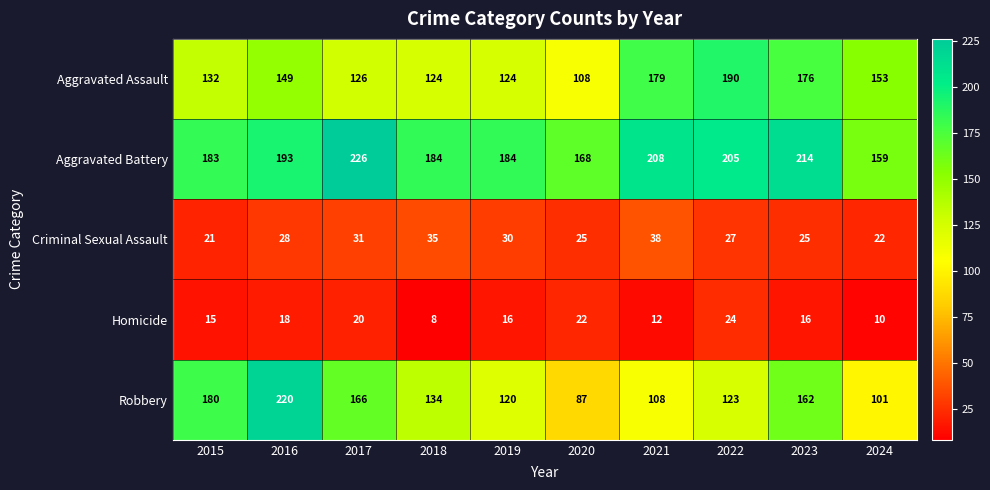

List the series in order of their peak value, highest first.

Aggravated Battery, Robbery, Aggravated Assault, Criminal Sexual Assault, Homicide